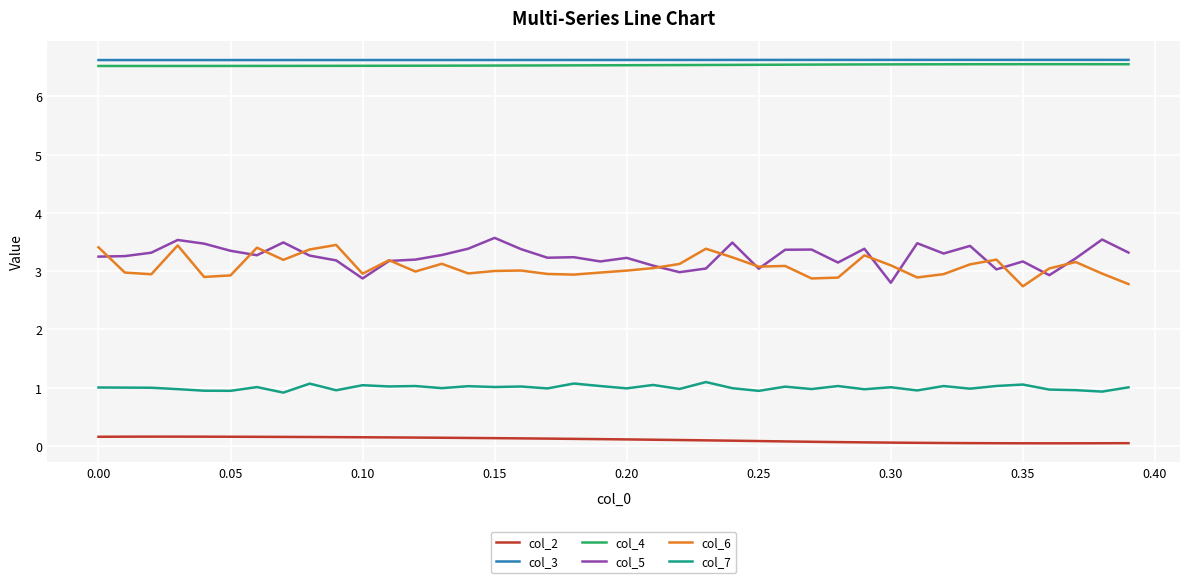

What is the maximum value for col_7?

1.1